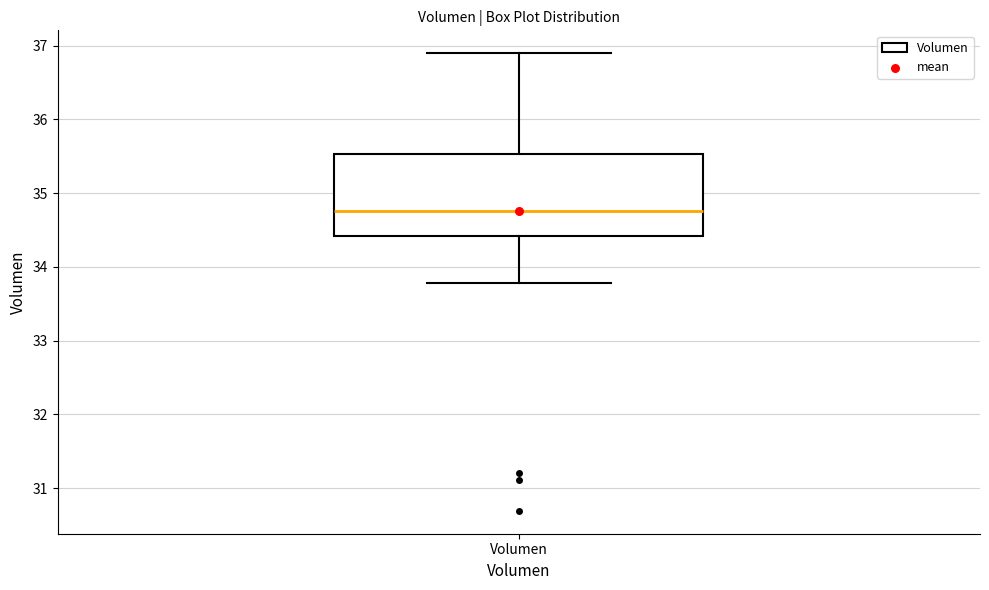

Transcribe this box plot: give where the median line is, the range the box spans, and where the two whiskers end, as read against the y-axis. The values are not printed on the chart, so give them approximately, as read against the axis.

median 34.8, box 34.4 to 35.5, whiskers 33.8 to 36.9